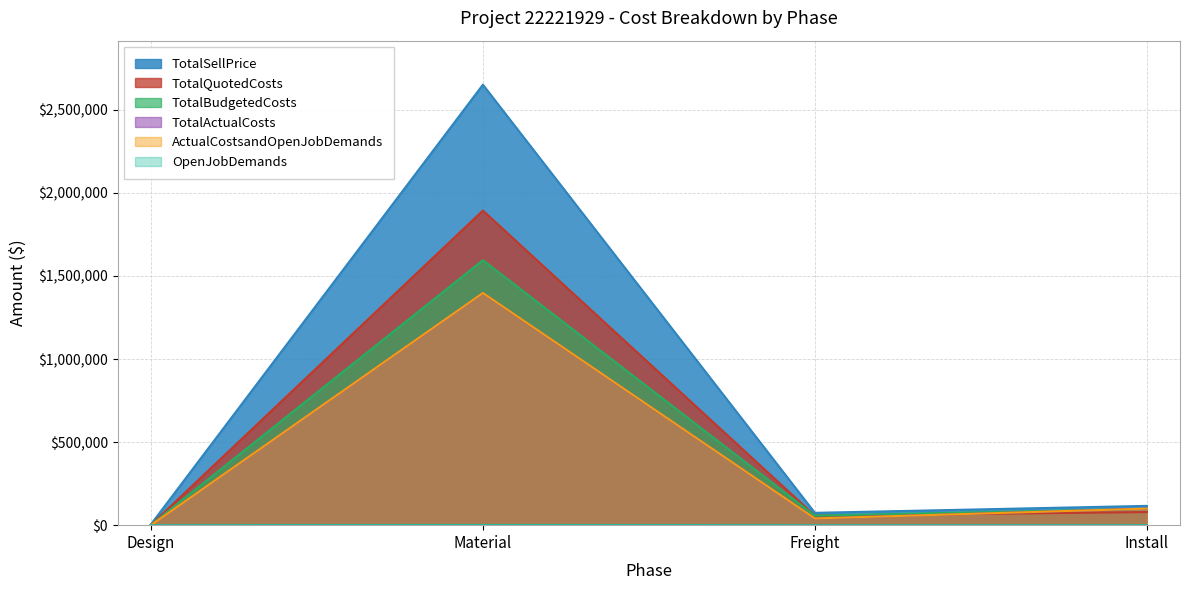

True or false: TotalBudgetedCosts has a value of 1600.0 at Design.

True